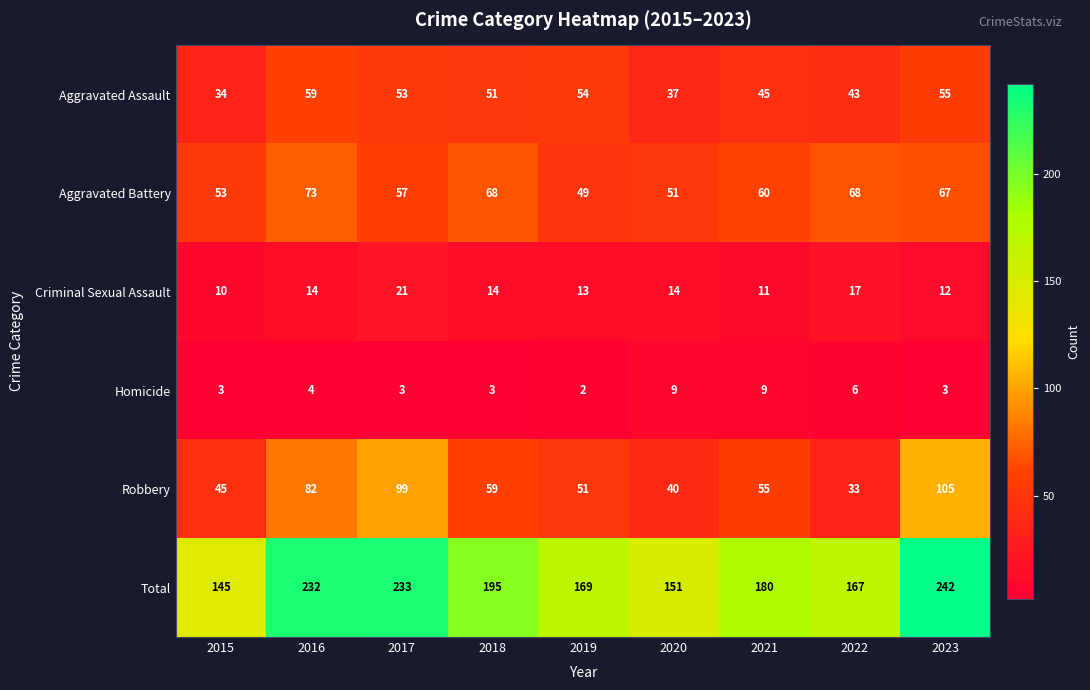

The value of Aggravated Battery at 2023 is 67. True or false?

True